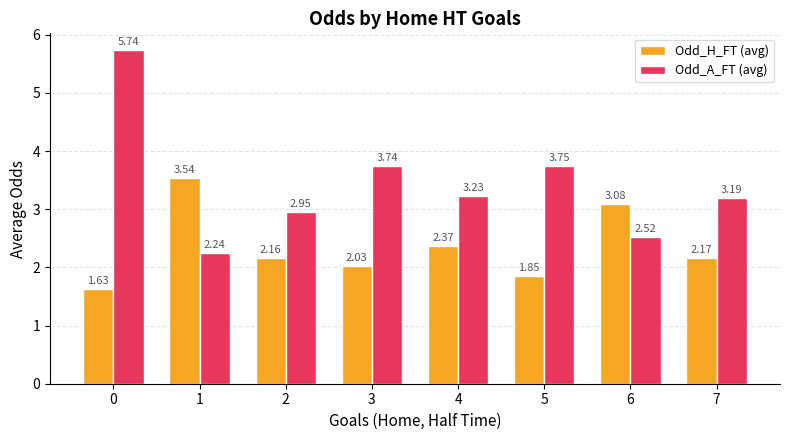

What is the difference between the highest and lowest values at 0?

4.1